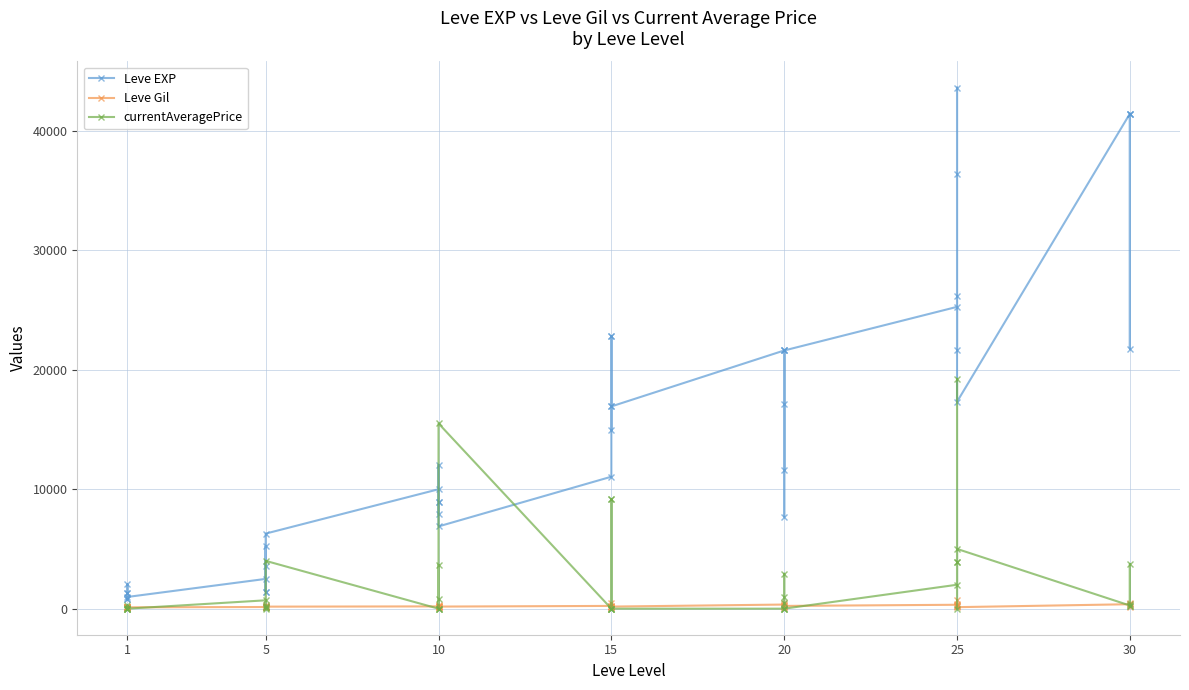

What is the average value of the currentAveragePrice series?

2170.7